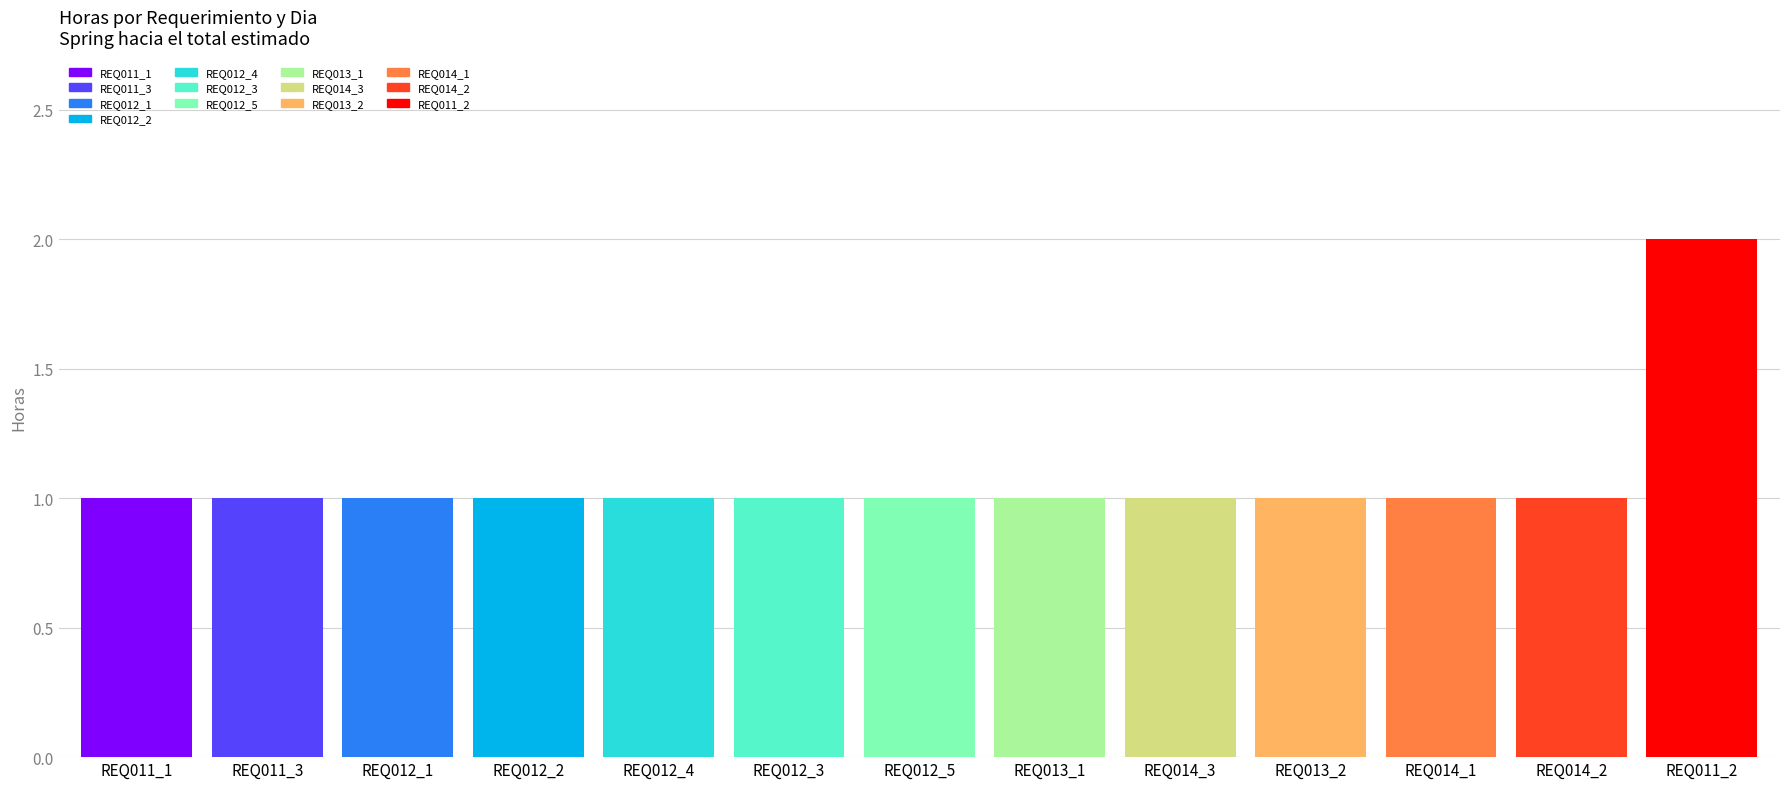

How many Dia 1 values are between 0 and 1?

12